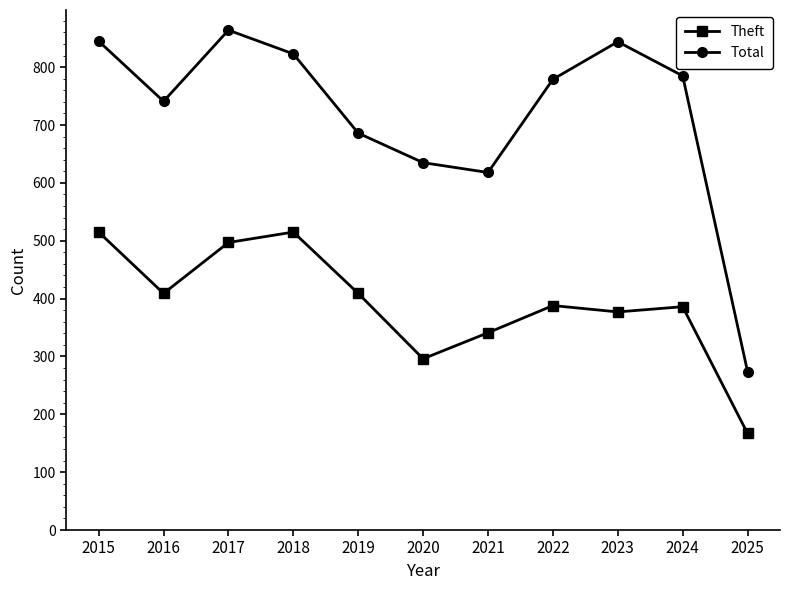

Which category has the highest value in the Total series?

2017